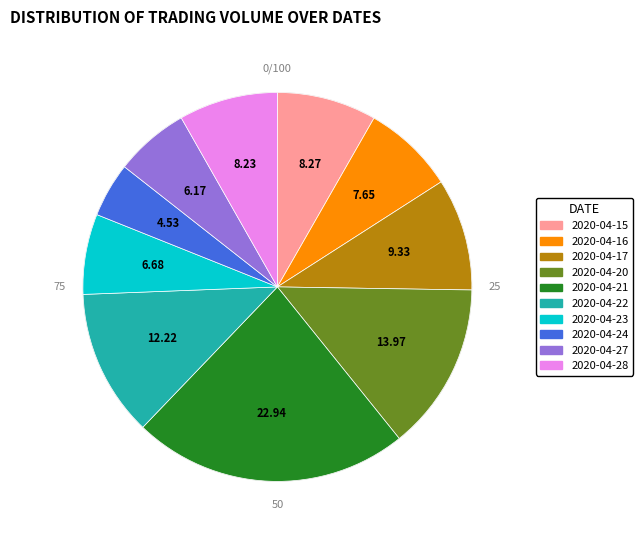

The 2020-04-20 slice represents 19% of the pie. True or false?

False